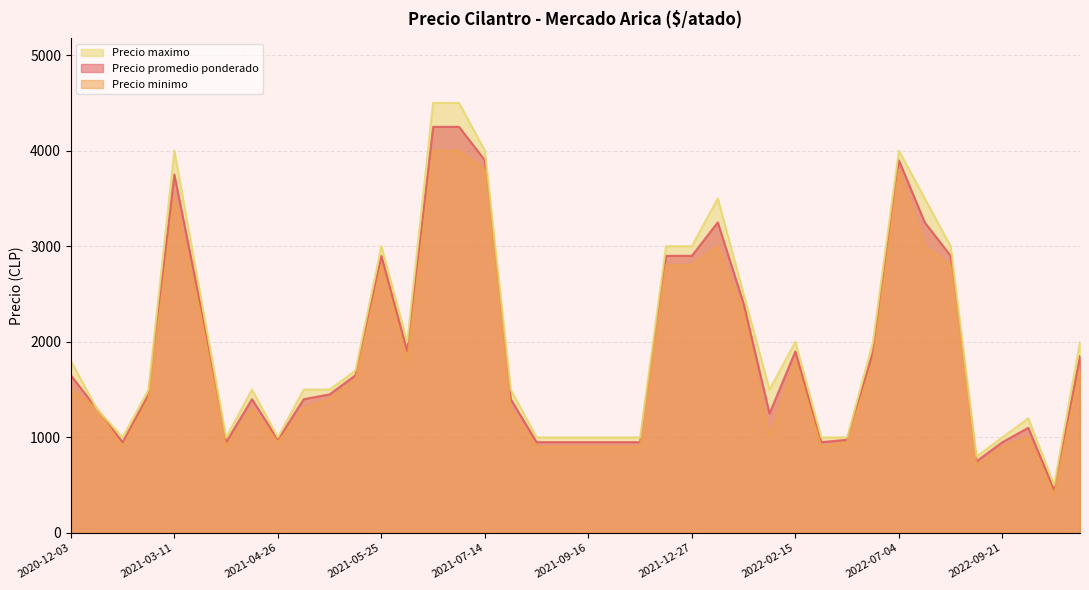

What is the difference between the maximum and minimum values in the Precio maximo series?

4000